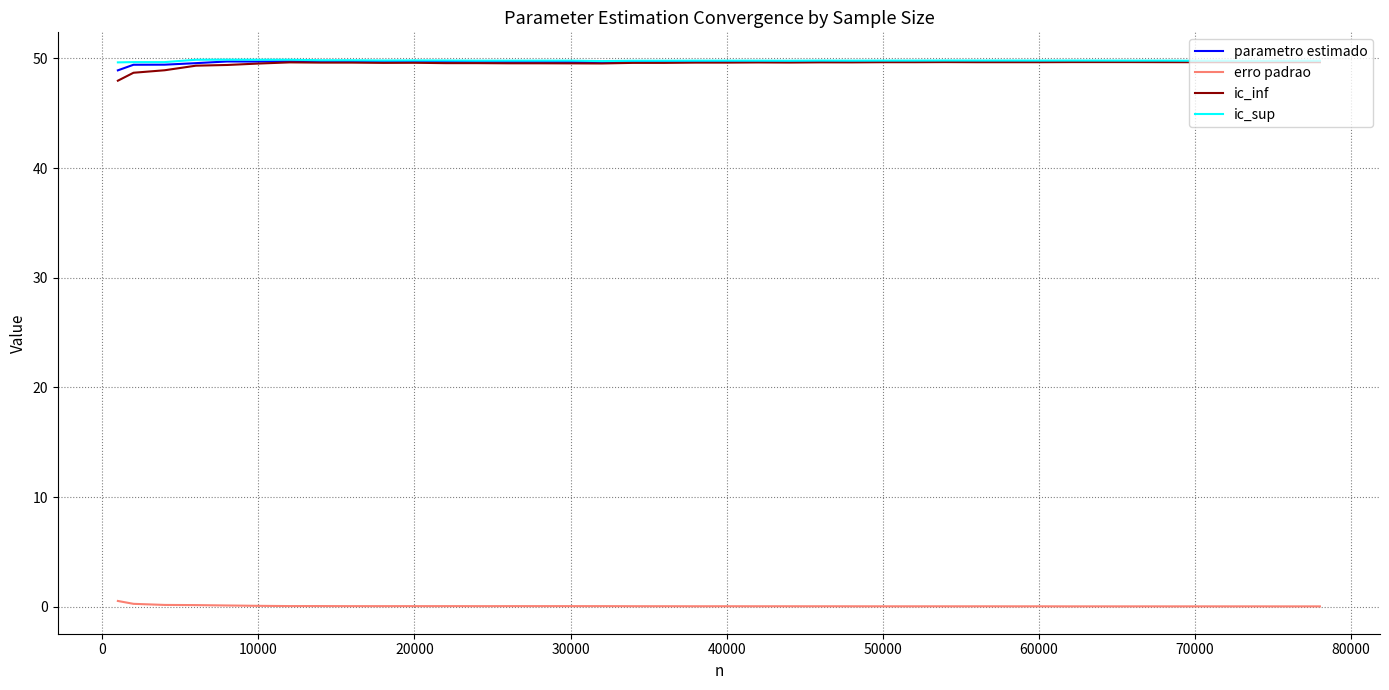

What is the highest value of the ic_sup series?

49.9